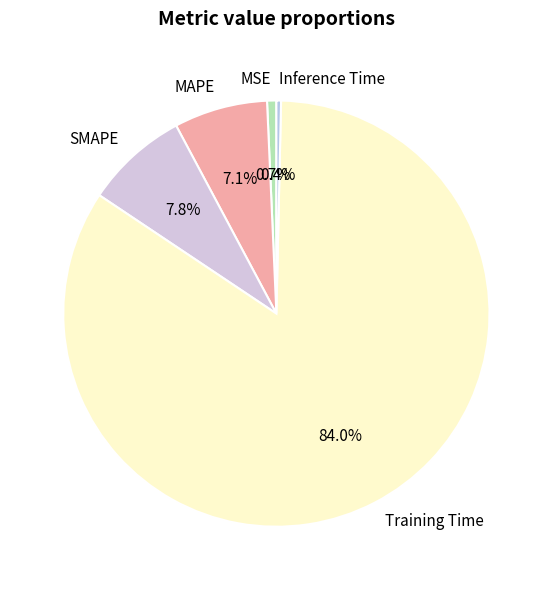

What is the largest slice in the pie chart?

Training Time